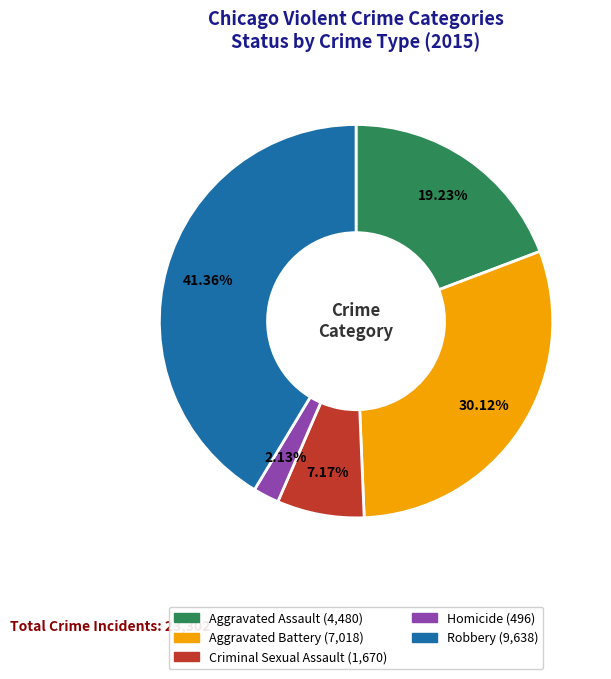

To the nearest percent, what is the average slice percentage?

20%